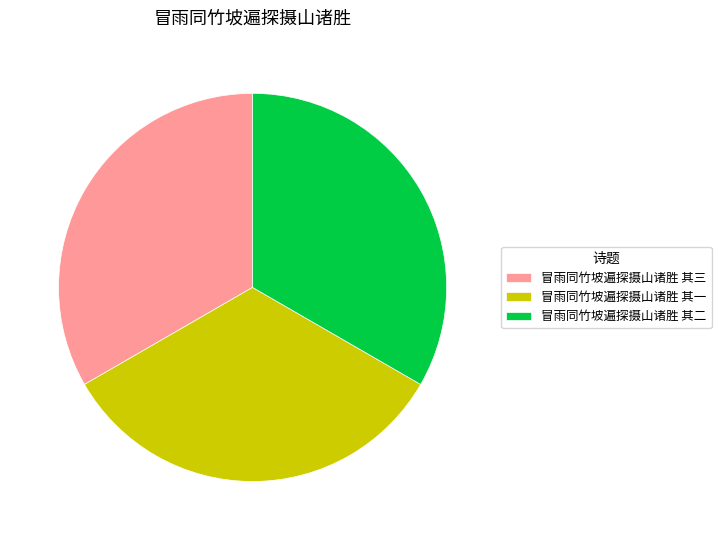

What is the ratio of the value at 冒雨同竹坡遍探摄山诸胜 其三 to the value at 冒雨同竹坡遍探摄山诸胜 其一?

1.0